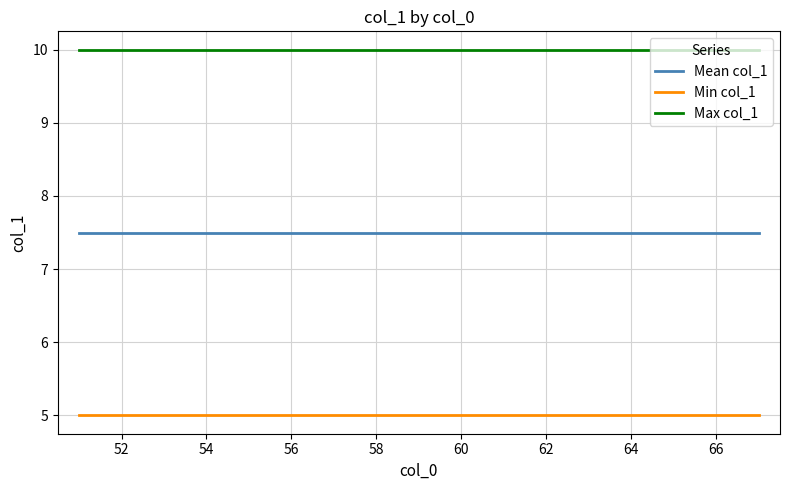

Which series has the largest total across all categories?

Max col_1